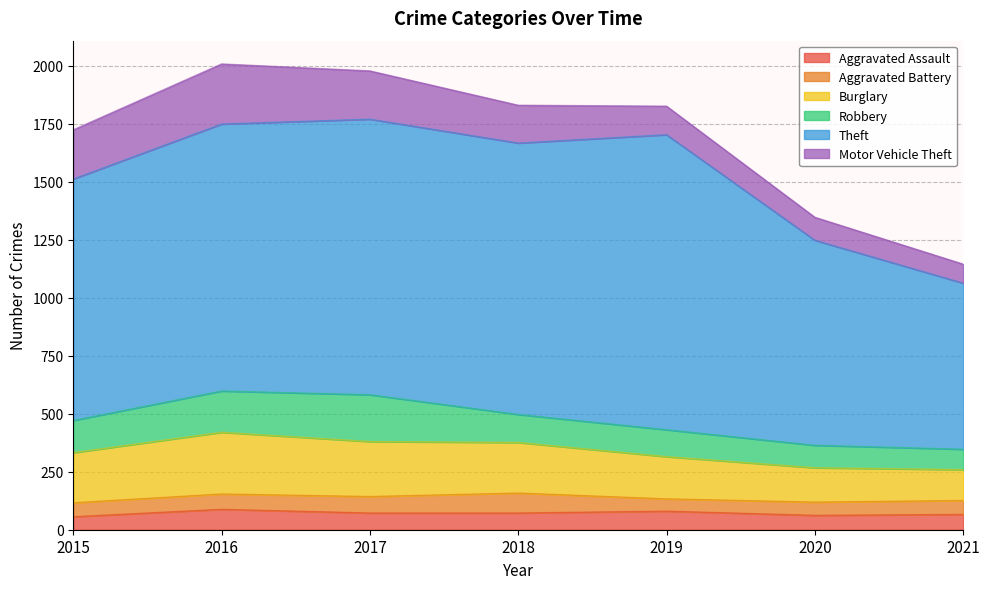

How many data points in Robbery are less than 121?

3